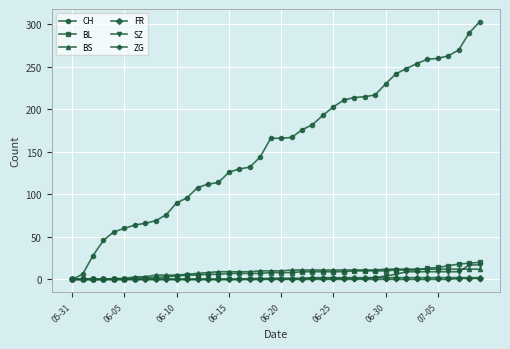

Which series has the largest total across all categories?

CH